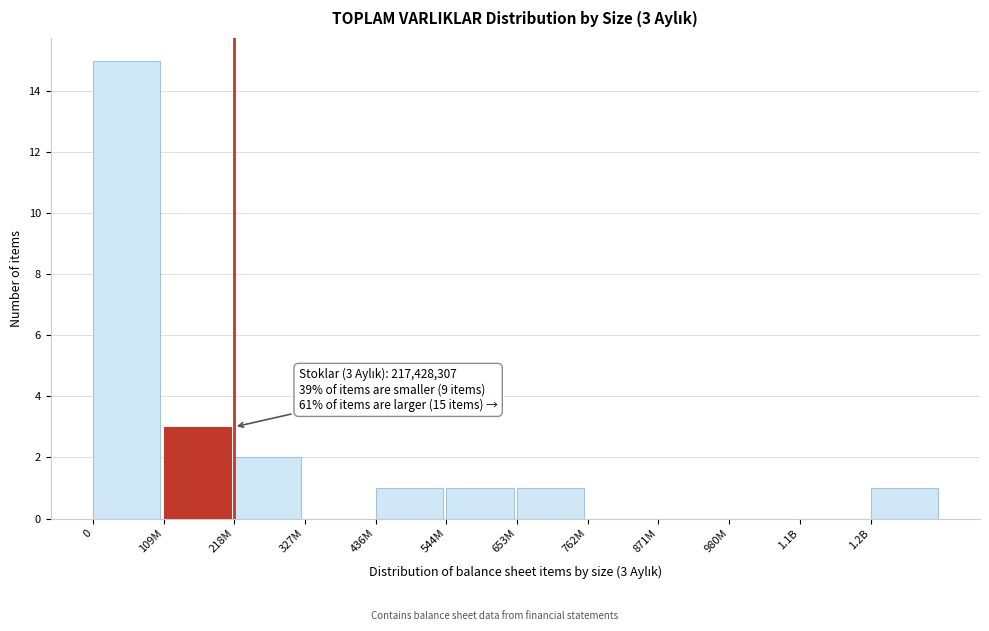

Reading left to right, what are all the values shown in this chart?

0=15	109M=3	218M=2	327M=0	436M=1	544M=1	653M=1	762M=0	871M=0	980M=0	1.1B=0	1.2B=1